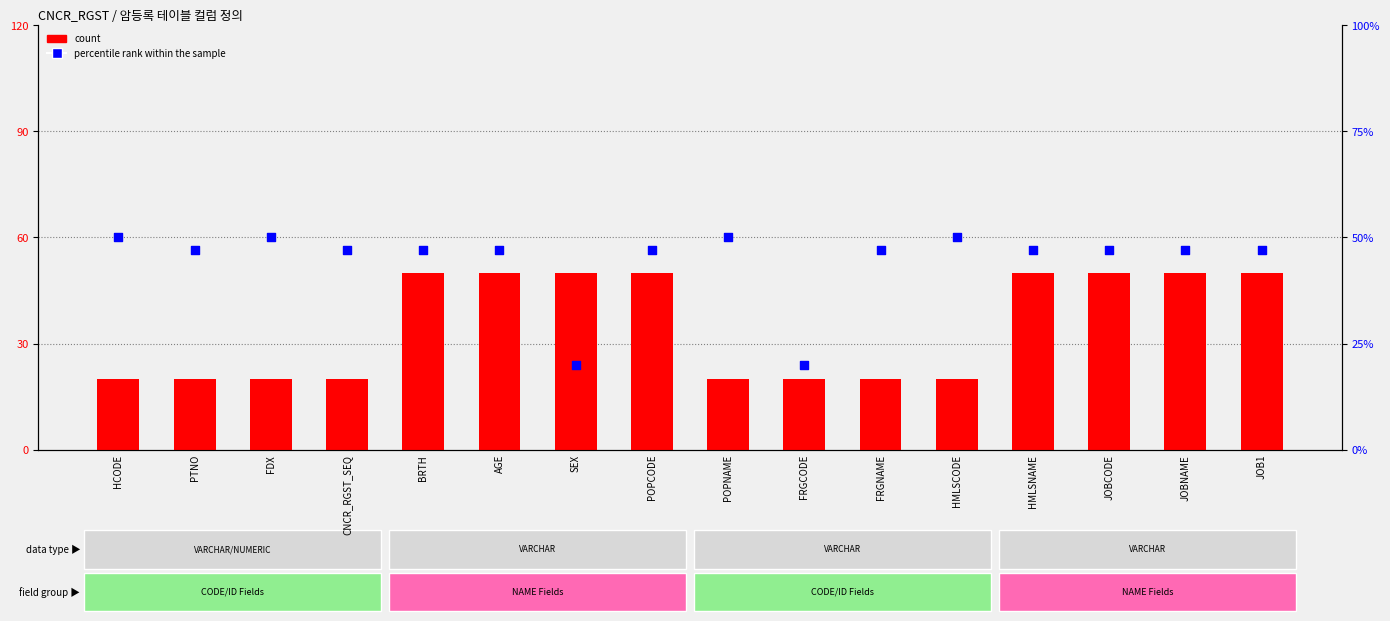

At which category is the sum across all series the highest?

BRTH